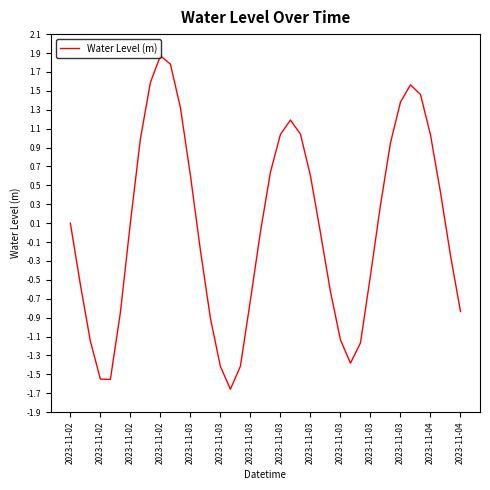

What is the maximum value shown in the chart?

1.9